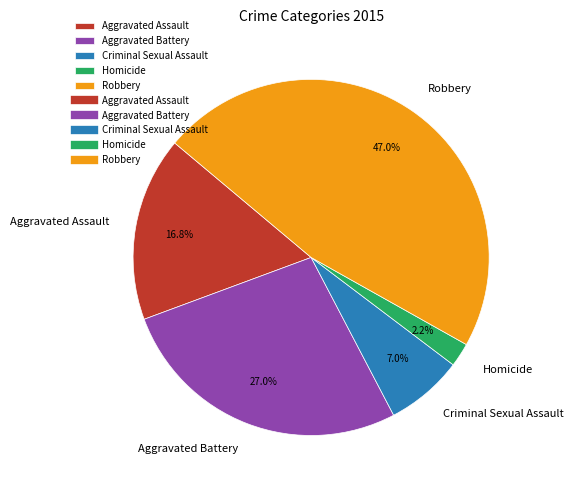

Does Homicide account for over 50% of the chart?

No